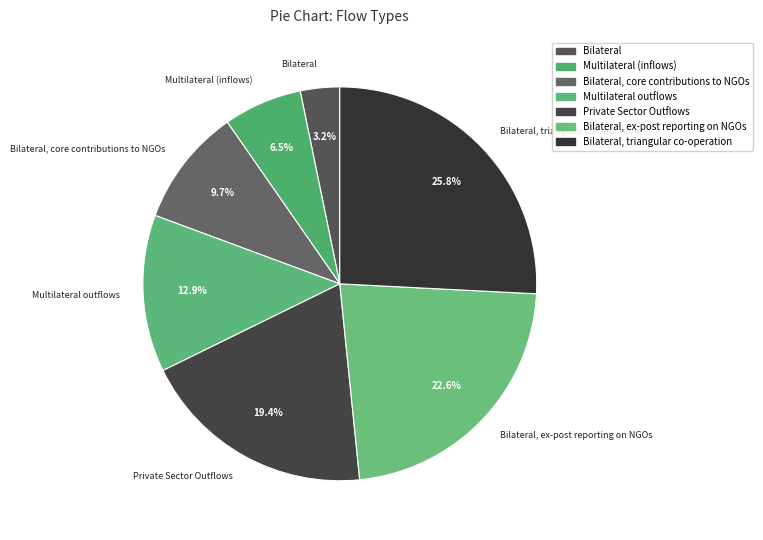

To the nearest percent, what is the difference between the Private Sector Outflows and Multilateral outflows slice percentages?

6%